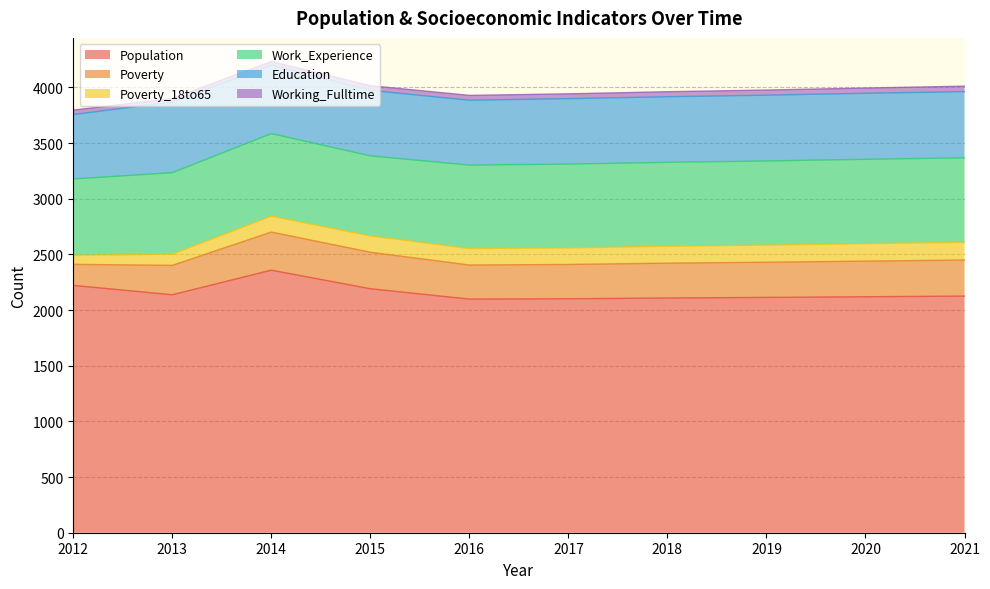

Reading left to right, extract all data points from this chart.

Population: 2012=2222	2013=2138	2014=2359	2015=2192	2016=2099	2017=2102	2018=2109	2019=2114	2020=2120	2021=2126
Poverty: 2012=189	2013=264	2014=342	2015=328	2016=306	2017=308	2018=313	2019=316	2020=320	2021=324
Poverty_18to65: 2012=82	2013=100	2014=143	2015=147	2016=148	2017=149	2018=152	2019=154	2020=157	2021=159
Work_Experience: 2012=685	2013=733	2014=742	2015=719	2016=750	2017=753	2018=754	2019=756	2020=758	2021=759
Education: 2012=579	2013=635	2014=615	2015=588	2016=583	2017=588	2018=589	2019=591	2020=593	2021=595
Working_Fulltime: 2012=40	2013=31	2014=33	2015=42	2016=43	2017=43	2018=45	2019=46	2020=47	2021=49